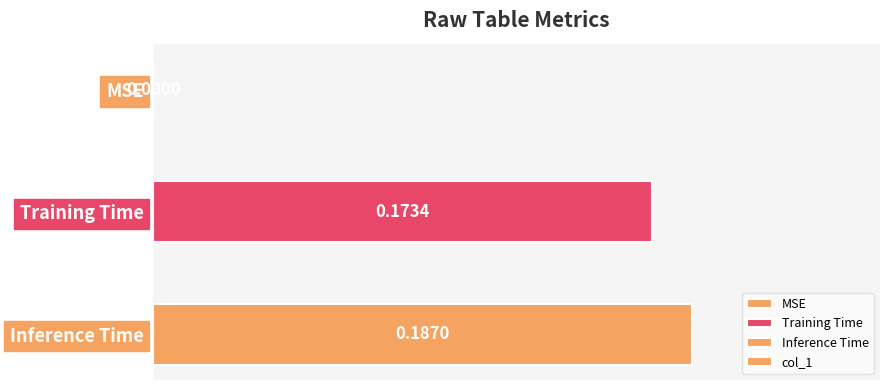

At which category does the chart reach its peak across all series?

Inference Time